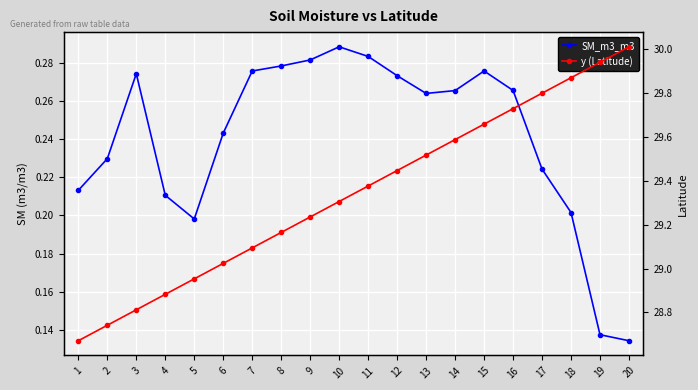

Reading left to right, transcribe all the data shown in this chart.

SM_m3_m3: 0.2	0.2	0.3	0.2	0.2	0.2	0.3	0.3	0.3	0.3	0.3	0.3	0.3	0.3	0.3	0.3	0.2	0.2	0.1	0.1
y (Latitude): 28.7	28.7	28.8	28.9	29.0	29.0	29.1	29.2	29.2	29.3	29.4	29.4	29.5	29.6	29.7	29.7	29.8	29.9	29.9	30.0